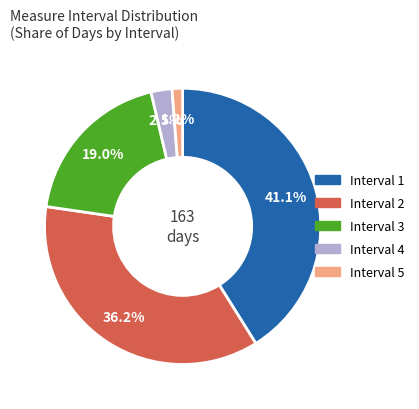

Is there a majority slice in this chart?

No